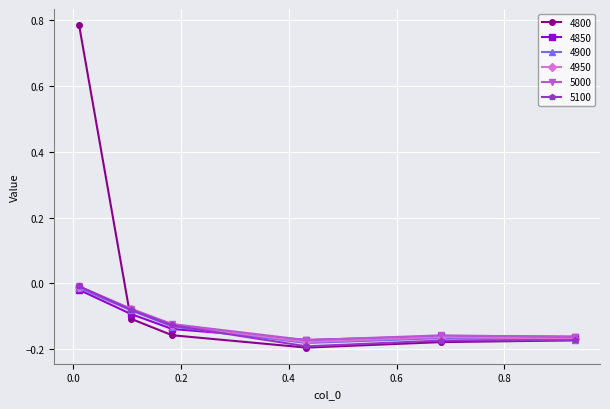

True or false: 4950 has more than 1 interior local peaks.

False